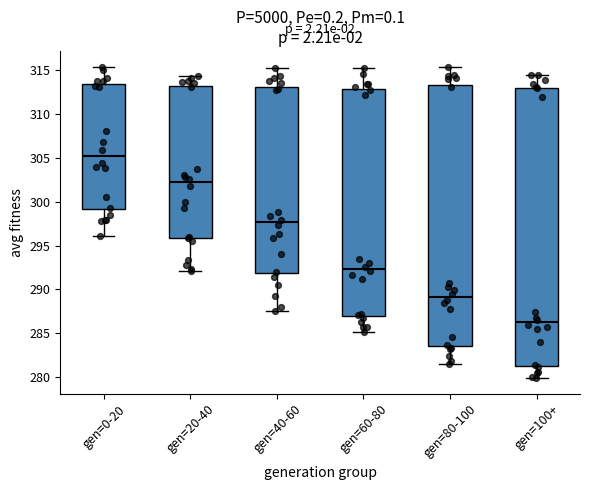

Reading left to right, read every box against the y-axis: the position of its median line, the range the box covers, and the ends of its whiskers. The values are not printed on the chart, so give them approximately, as read against the axis.

gen=0-20: median 305.0, box 299.0 to 313.5, whiskers 296.0 to 315.5
gen=20-40: median 302.0, box 296.0 to 313.0, whiskers 292.0 to 314.5
gen=40-60: median 297.5, box 292.0 to 313.0, whiskers 287.5 to 315.5
gen=60-80: median 292.5, box 287.0 to 313.0, whiskers 285.0 to 315.0
gen=80-100: median 289.0, box 283.5 to 313.5, whiskers 281.5 to 315.5
gen=100+: median 286.0, box 281.5 to 313.0, whiskers 280.0 to 314.5